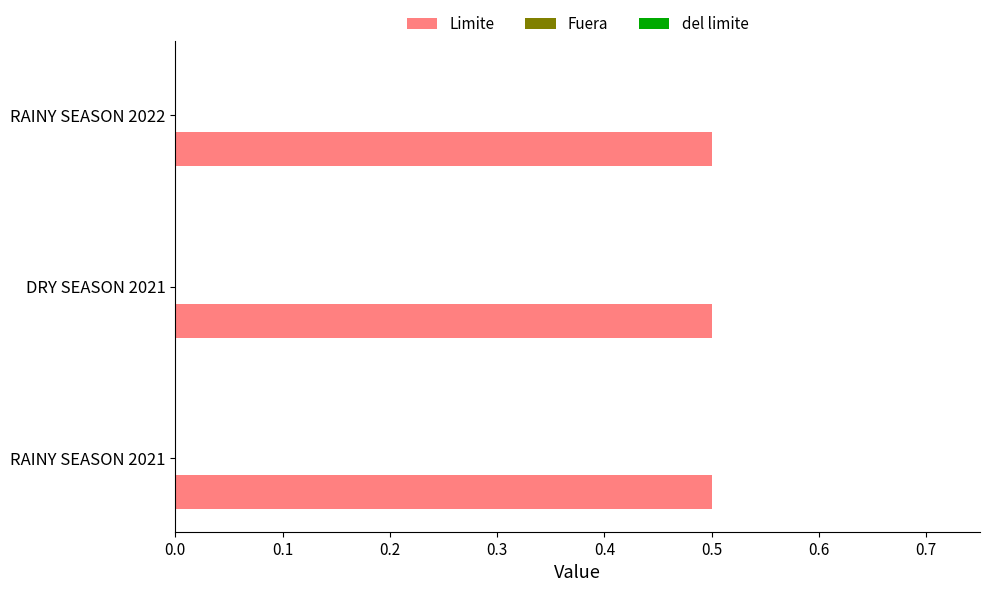

At which category does the chart reach its minimum across all series?

RAINY SEASON 2021